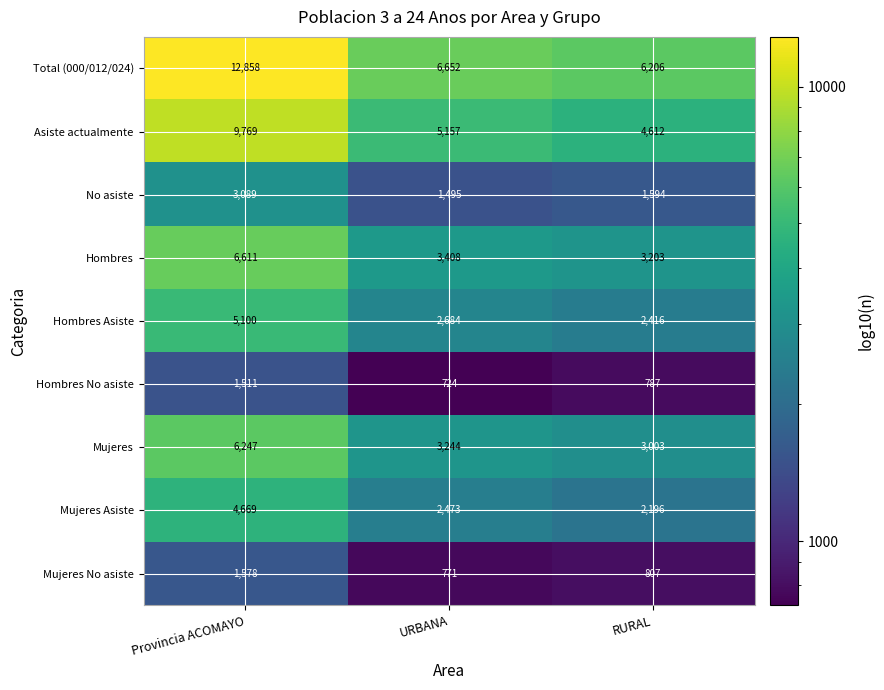

Reading right to left, list all the values displayed in this chart.

Total (000/012/024): 6206	6652	12858
Asiste actualmente: 4612	5157	9769
No asiste: 1594	1495	3089
Hombres: 3203	3408	6611
Hombres Asiste: 2416	2684	5100
Hombres No asiste: 787	724	1511
Mujeres: 3003	3244	6247
Mujeres Asiste: 2196	2473	4669
Mujeres No asiste: 807	771	1578